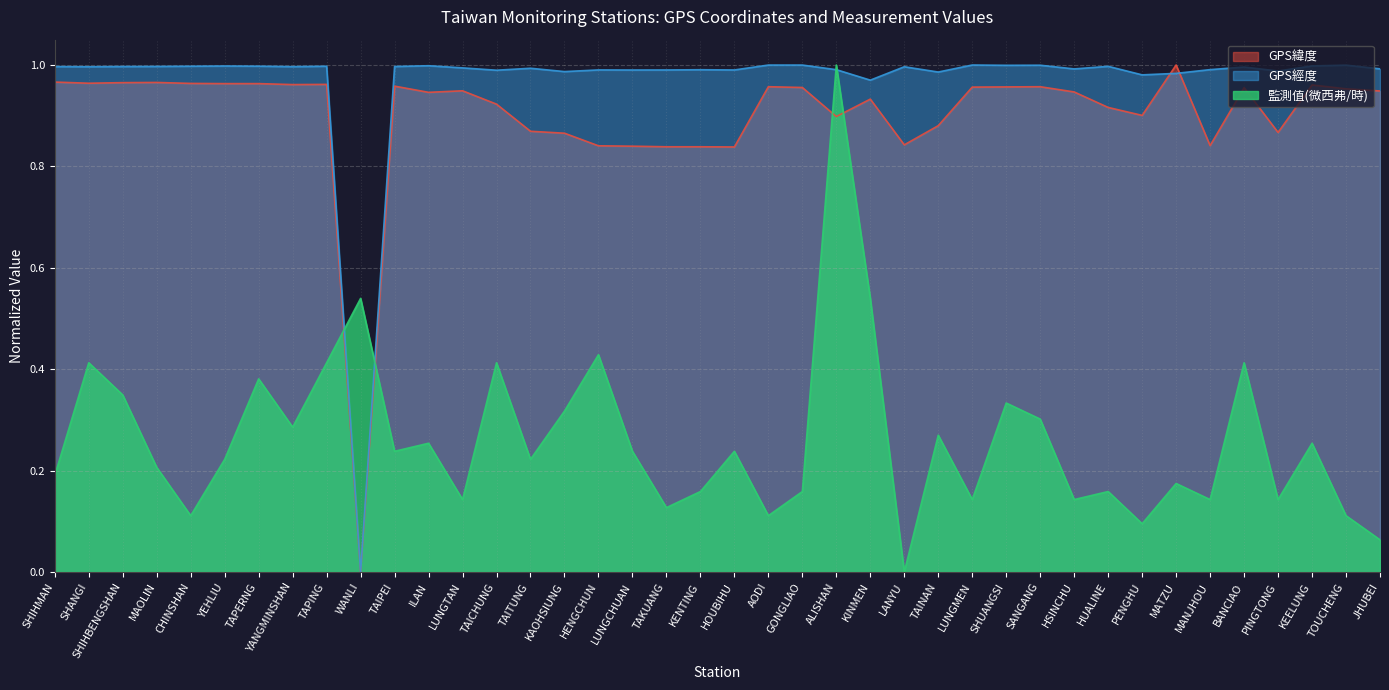

What are all the series names shown in the legend?

GPS緯度, GPS經度, 監測值(微西弗/時)